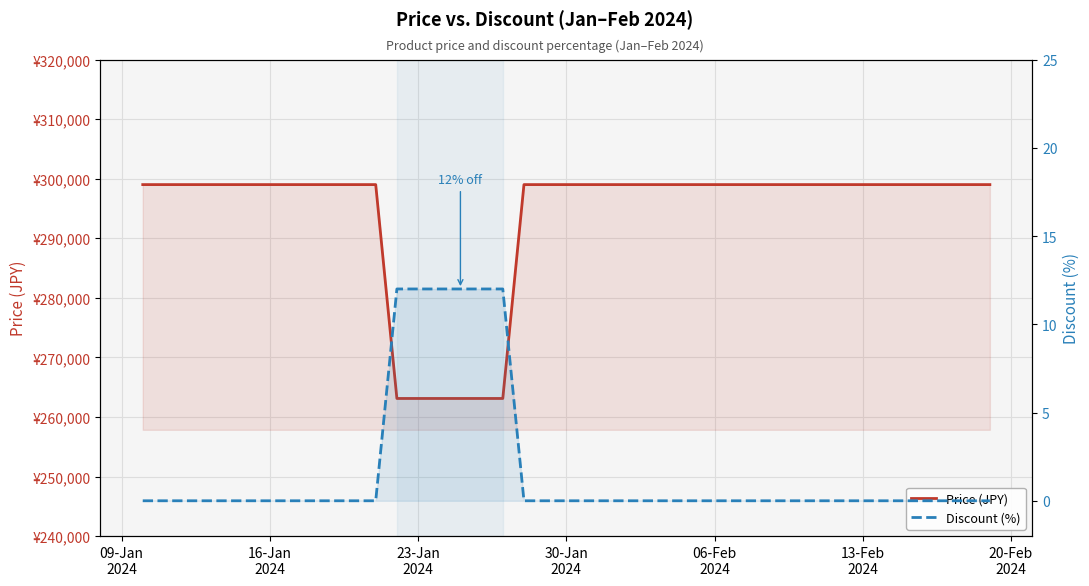

What is the sum of all Price (JPY) values?

11744600